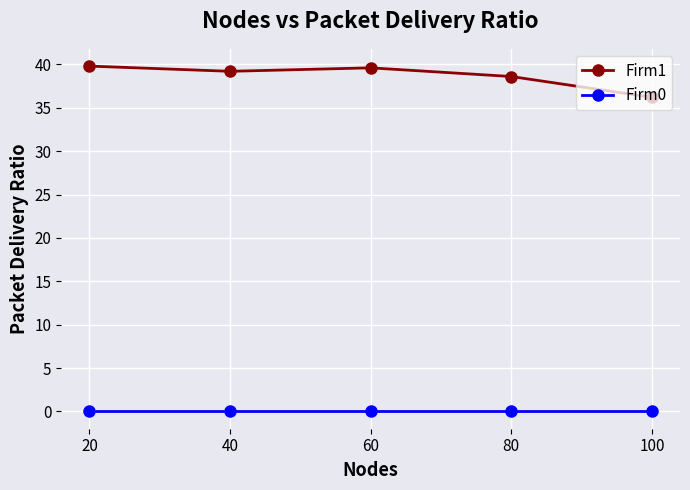

True or false: Firm1 has more than 2 points higher than both neighbors.

False